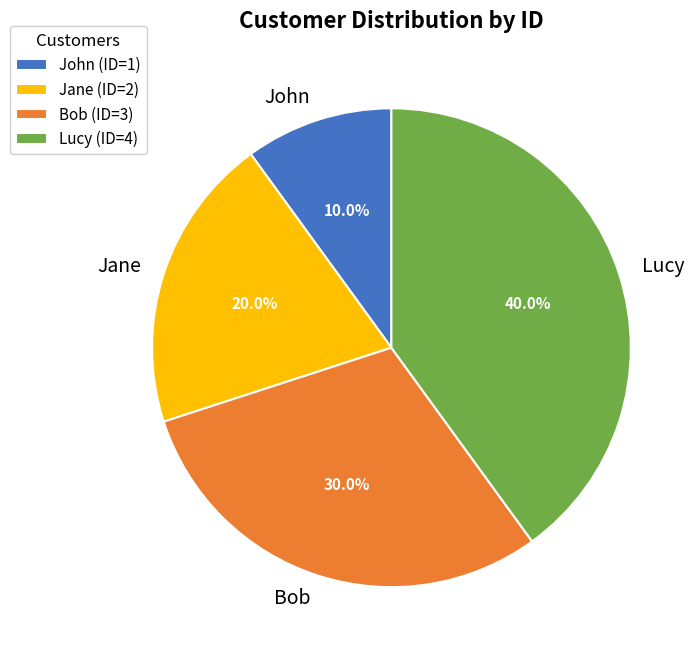

Which category has the smallest portion of the pie?

John